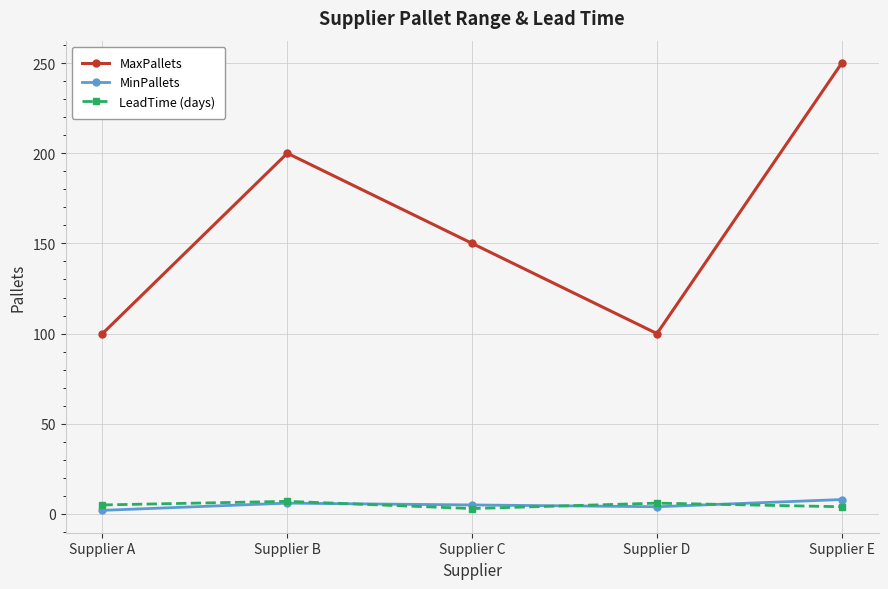

At which category does MaxPallets reach its first local valley?

Supplier D